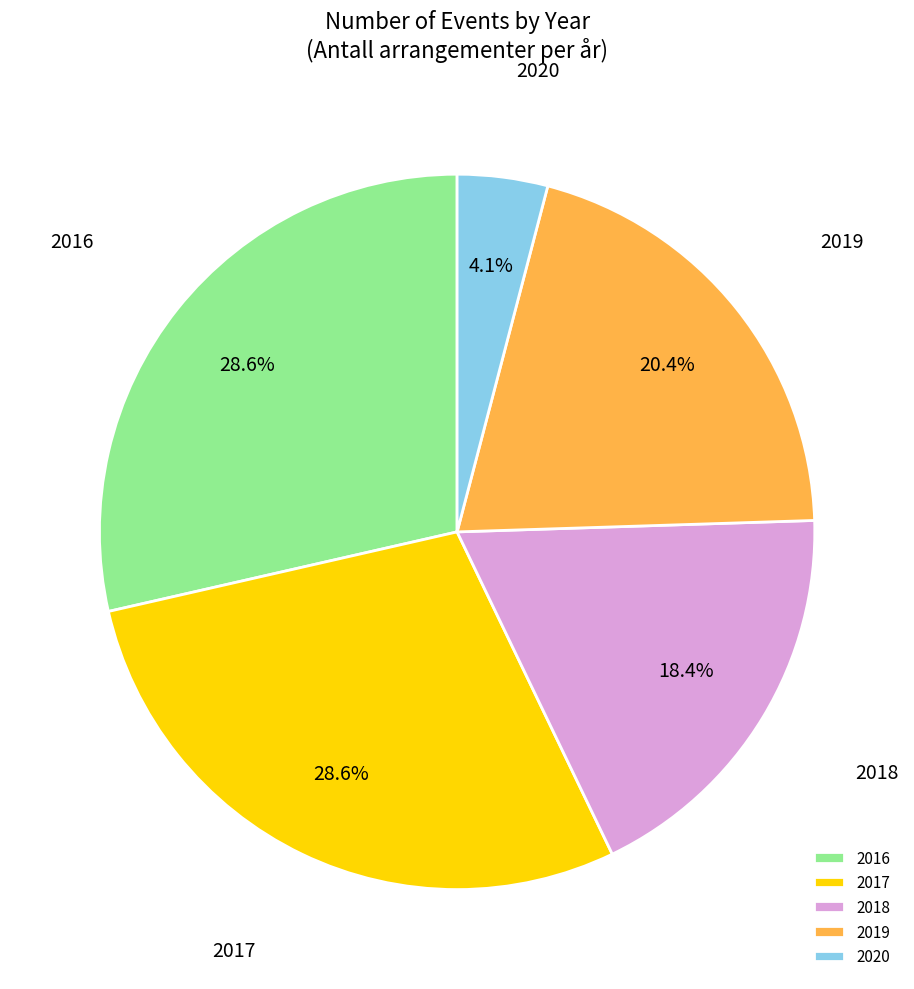

How many segments does this pie chart have?

5